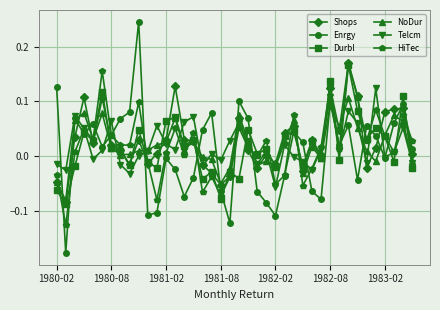

Does the chart display data point markers on the line(s)?

Yes